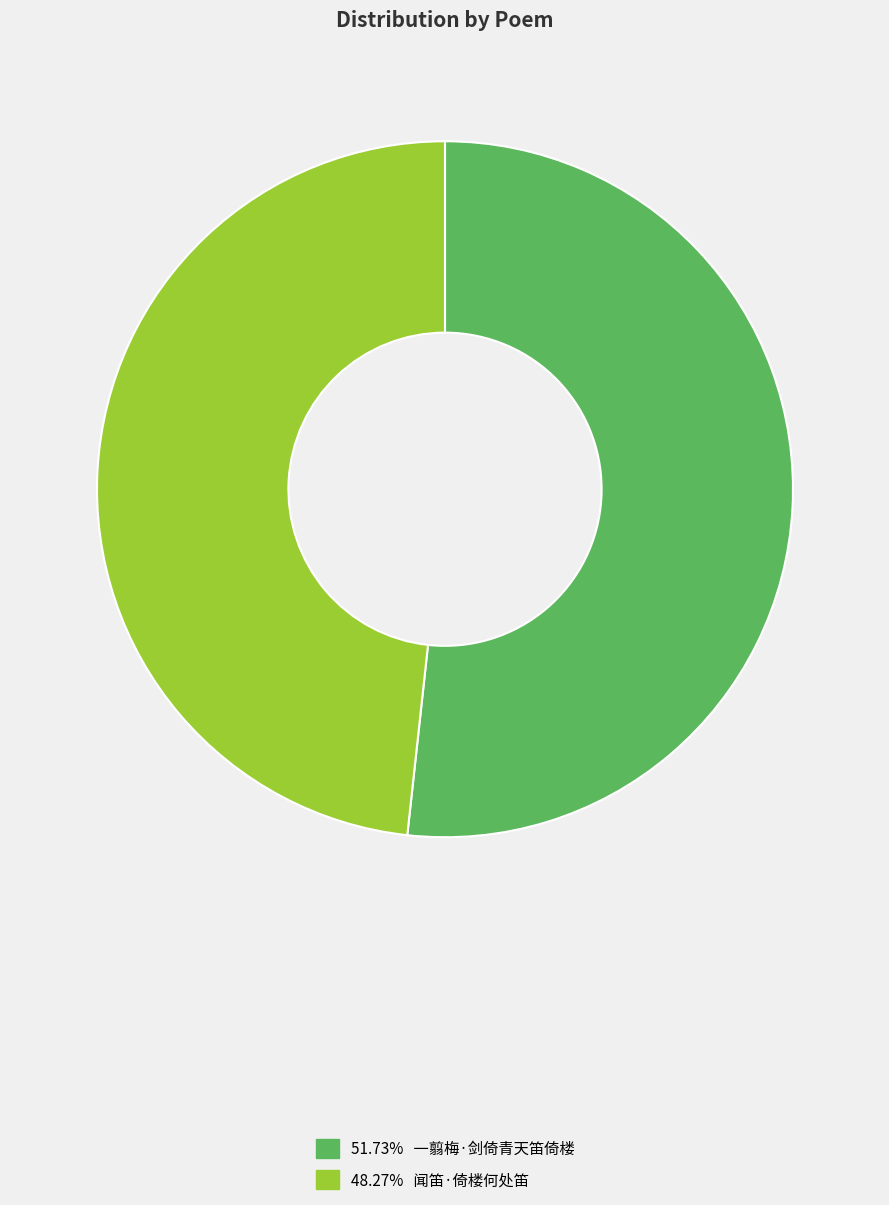

To the nearest percent, what is the difference between the largest and smallest slice percentages?

3%